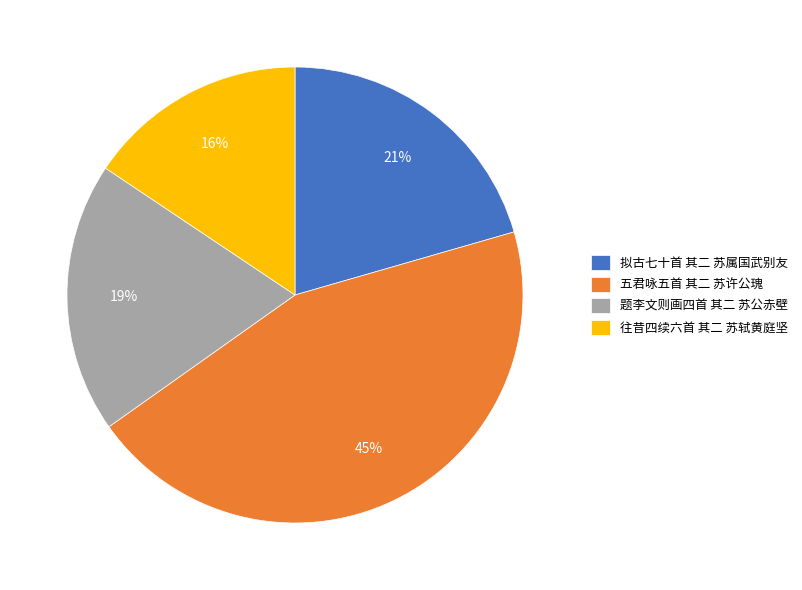

To the nearest percent, what percentage of the pie is 五君咏五首 其二 苏许公瑰?

45%